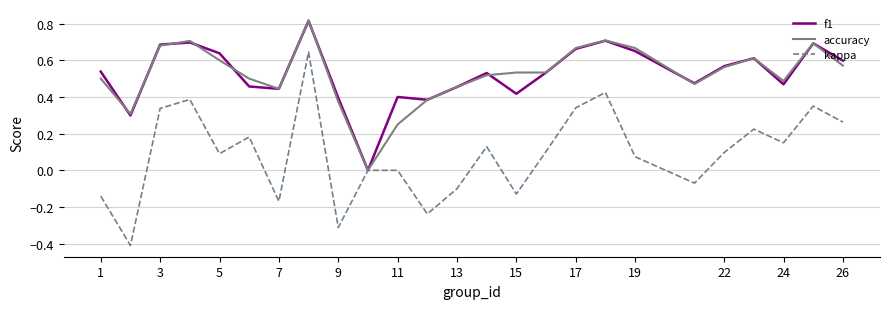

Which series has the largest range (max minus min)?

kappa